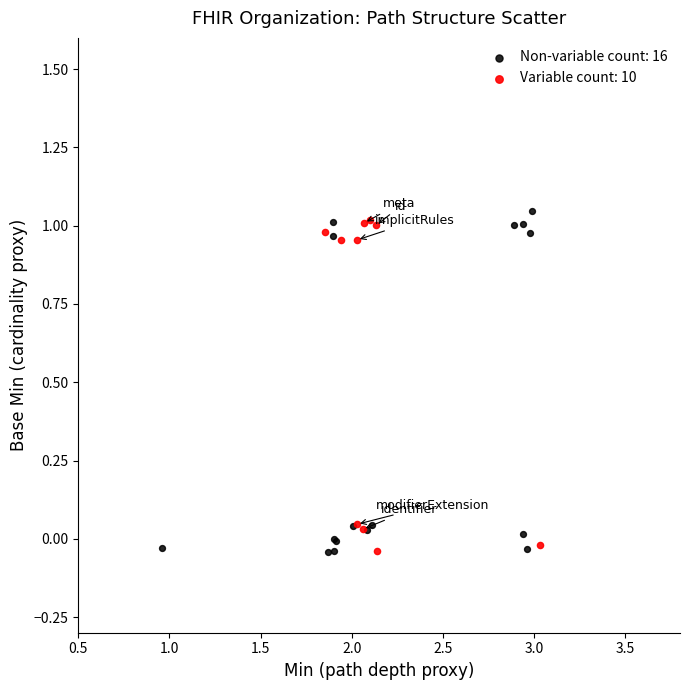

Which series has the largest Y range (max minus min)?

Non-variable count: 16